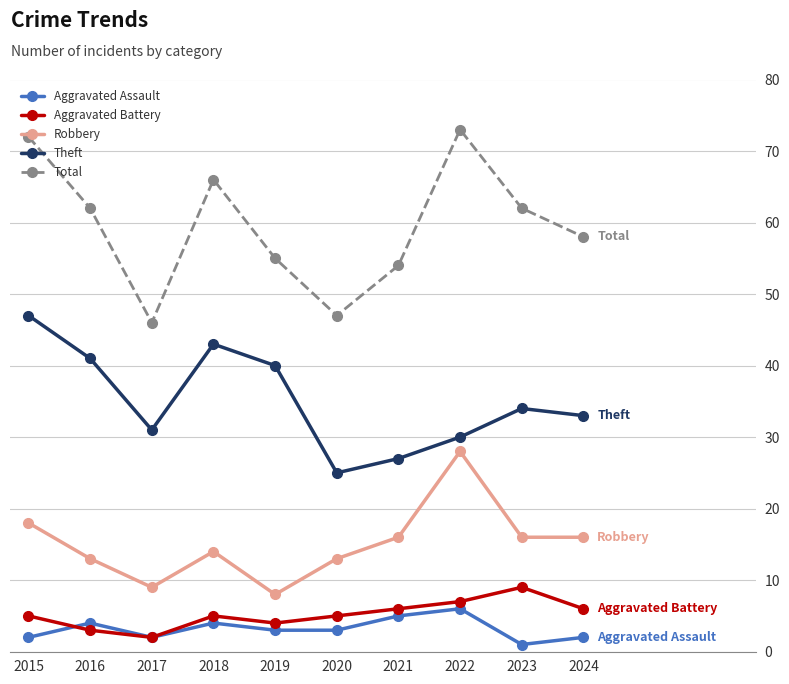

Reading left to right, what are all the values shown in this chart?

Aggravated Assault: 2	4	2	4	3	3	5	6	1	2
Aggravated Battery: 5	3	2	5	4	5	6	7	9	6
Robbery: 18	13	9	14	8	13	16	28	16	16
Theft: 47	41	31	43	40	25	27	30	34	33
Total: 72	62	46	66	55	47	54	73	62	58